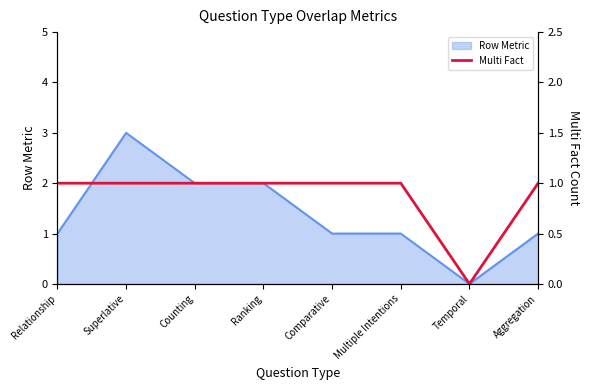

How many values are below 1?

1